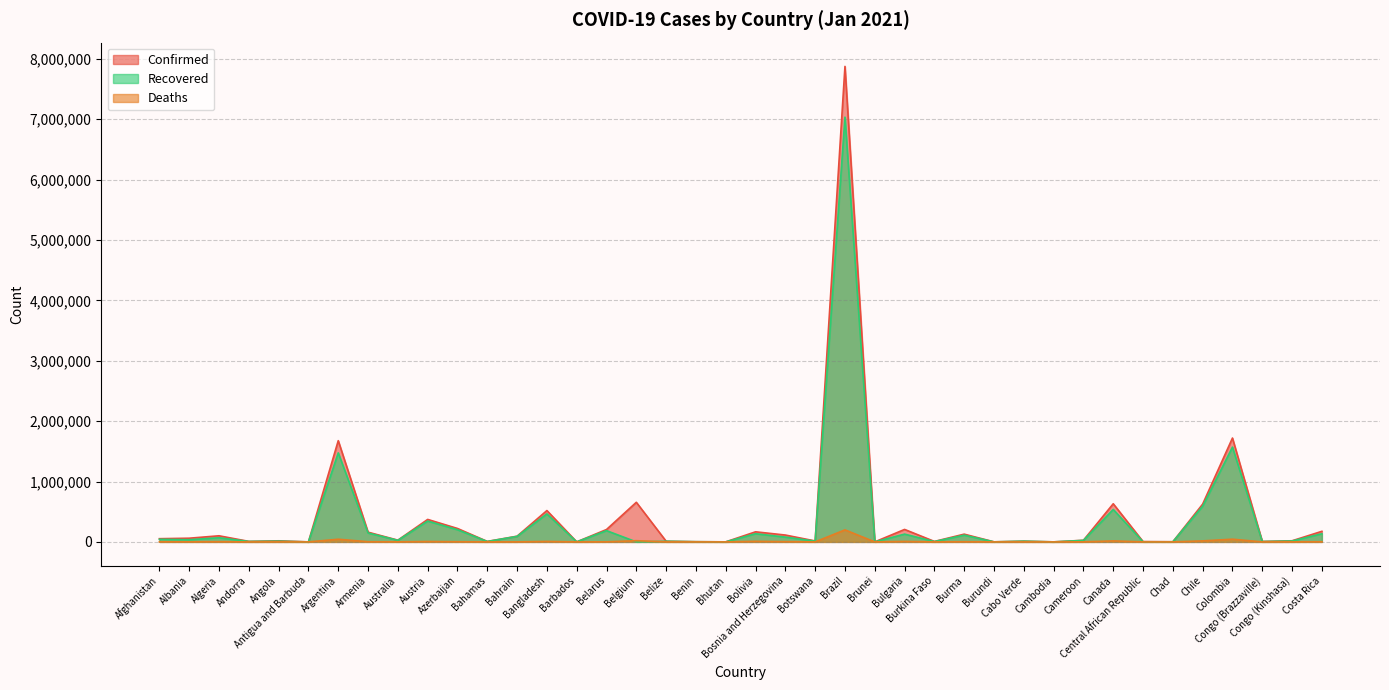

How many times do Recovered and Deaths cross each other?

2